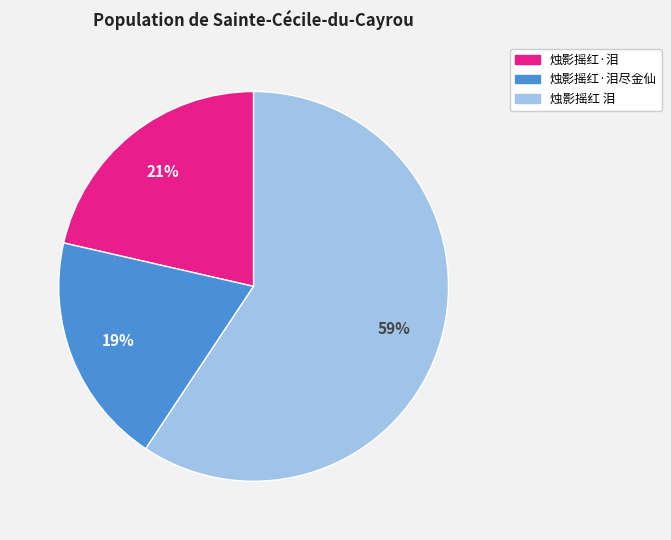

To the nearest percent, what is the average slice percentage?

33%